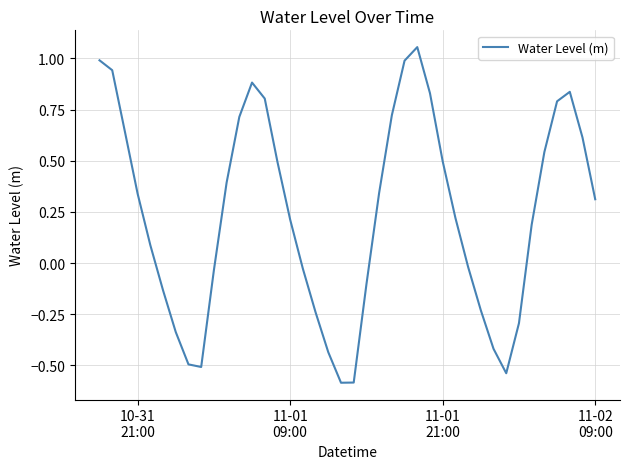

What is the smallest value displayed?

-0.6